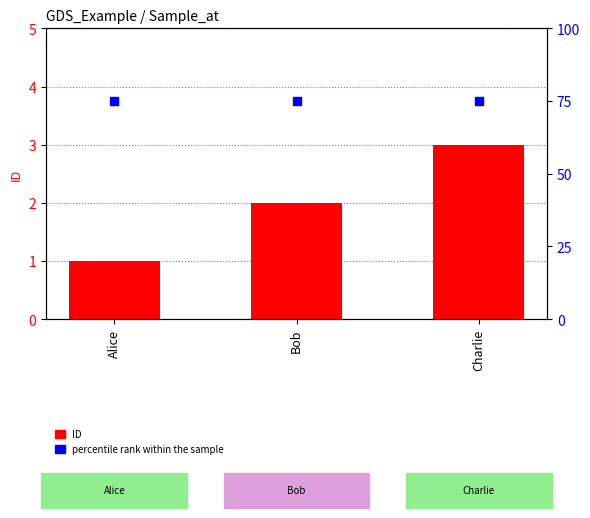

Which series reaches the maximum Y coordinate?

percentile rank within the sample